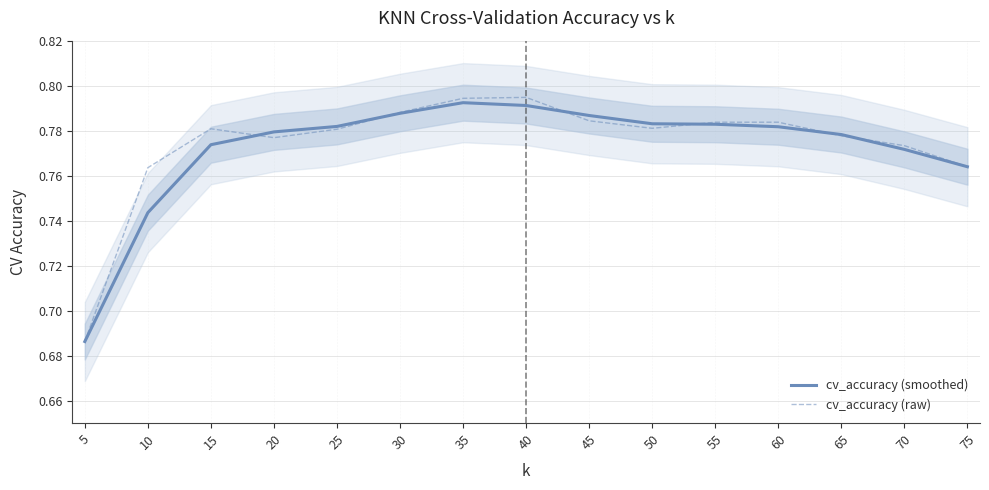

True or false: cv_accuracy (smoothed) and cv_accuracy (raw) intersect in this chart.

True